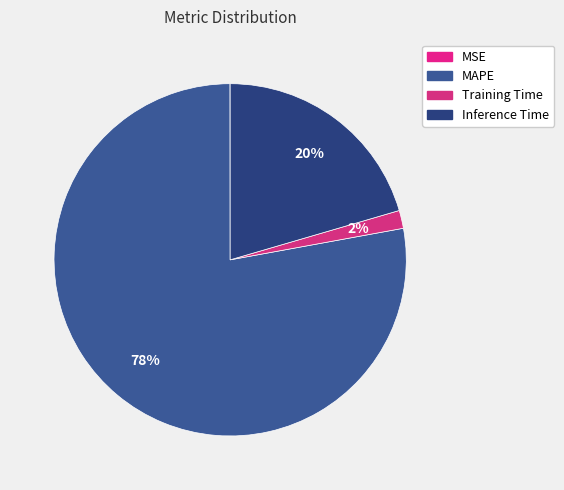

What is the largest slice in the pie chart?

MAPE